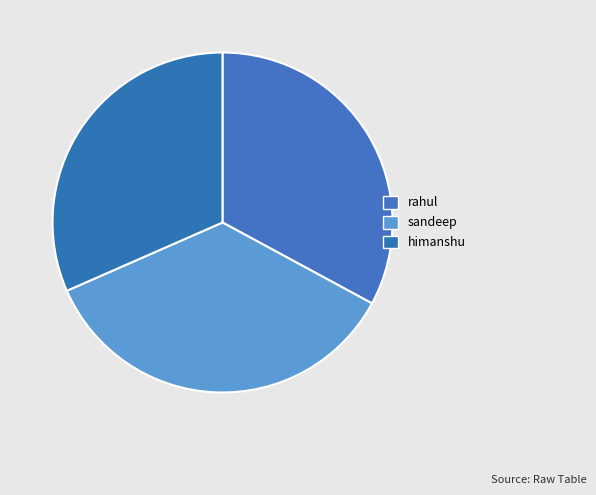

Which category has the smallest portion of the pie?

himanshu